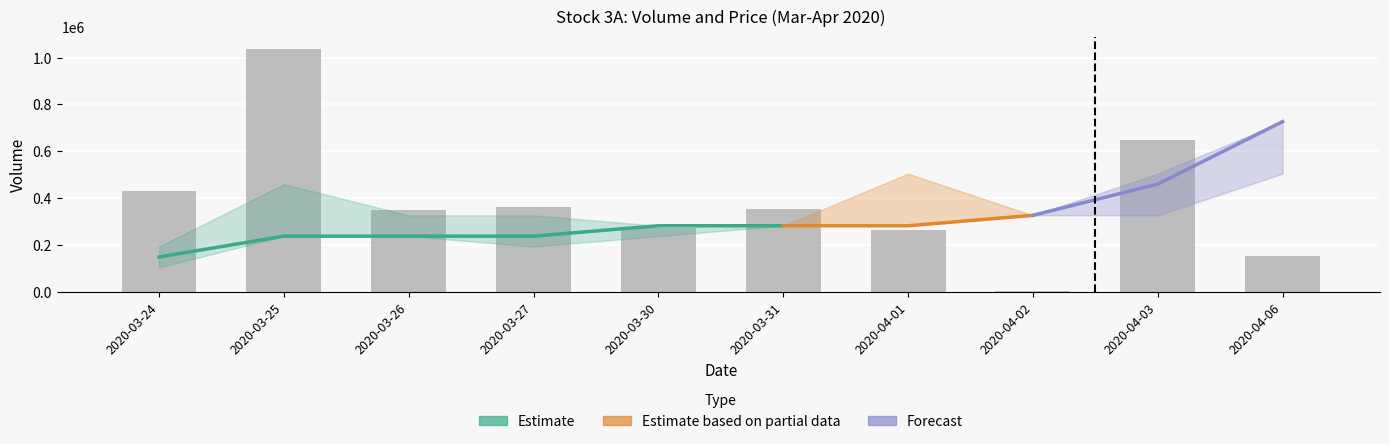

What is the difference between the maximum and minimum values?

1037100